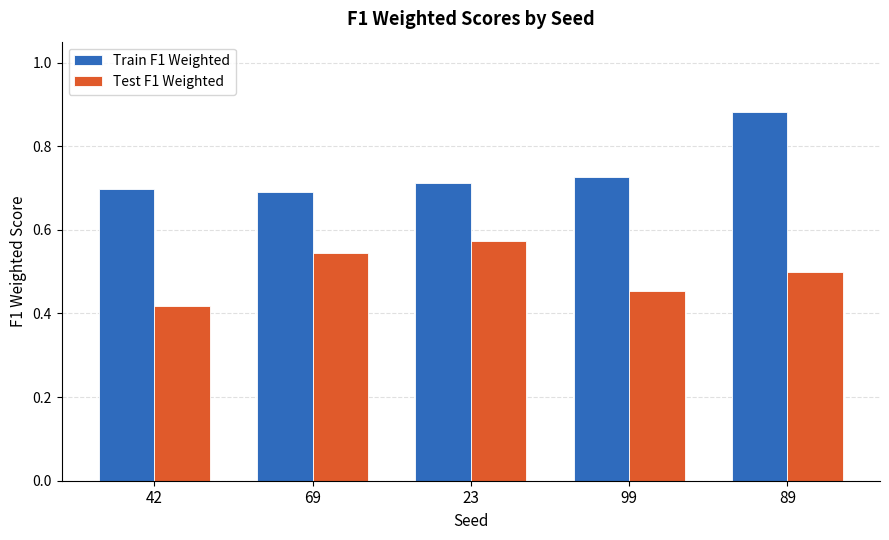

Which label corresponds to the smallest value in the chart?

42